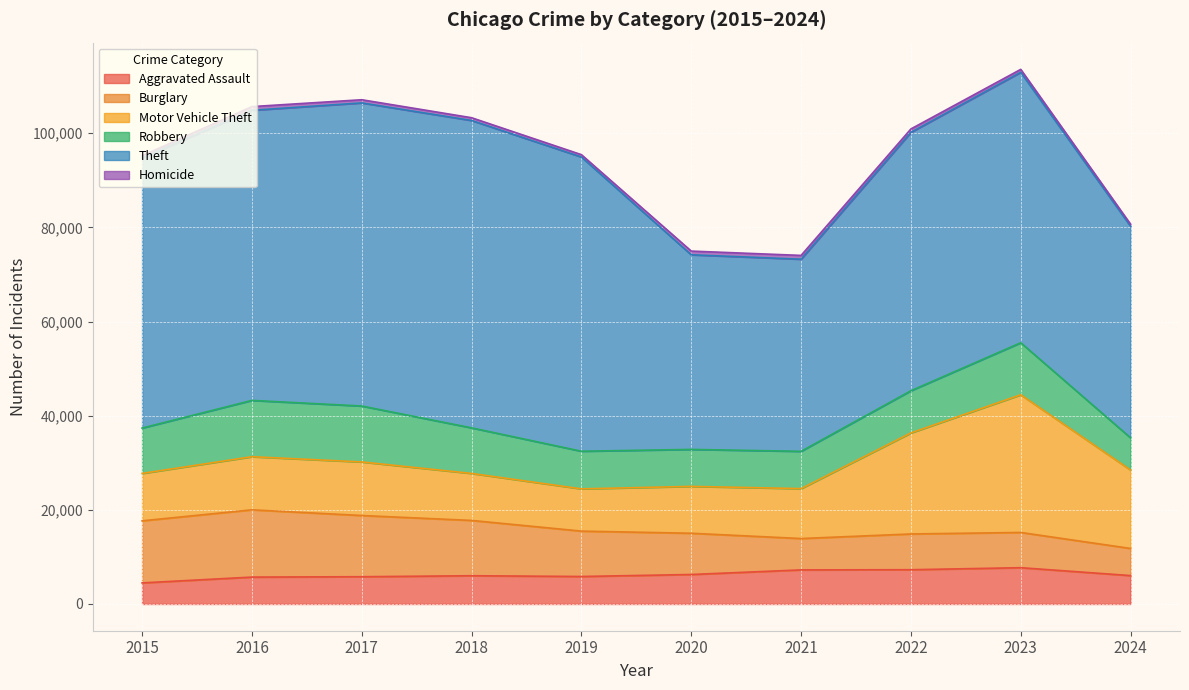

What is the value of the Homicide point at the 2nd from the left?

786